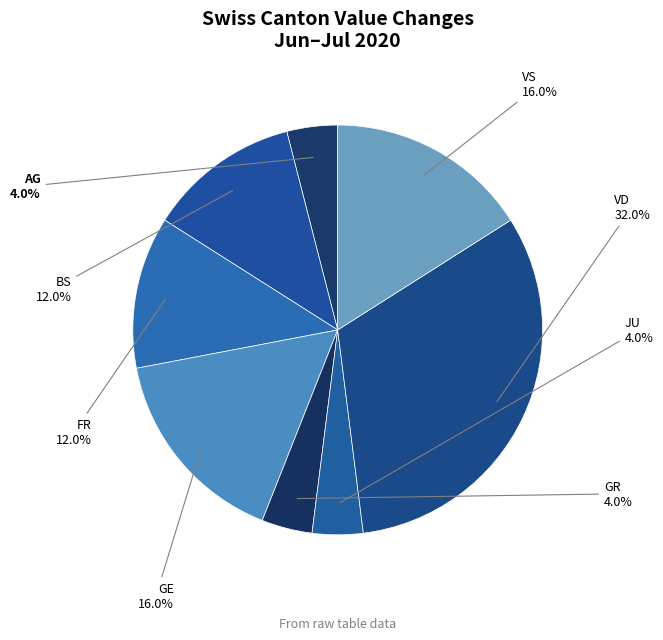

How many segments does this pie chart have?

8